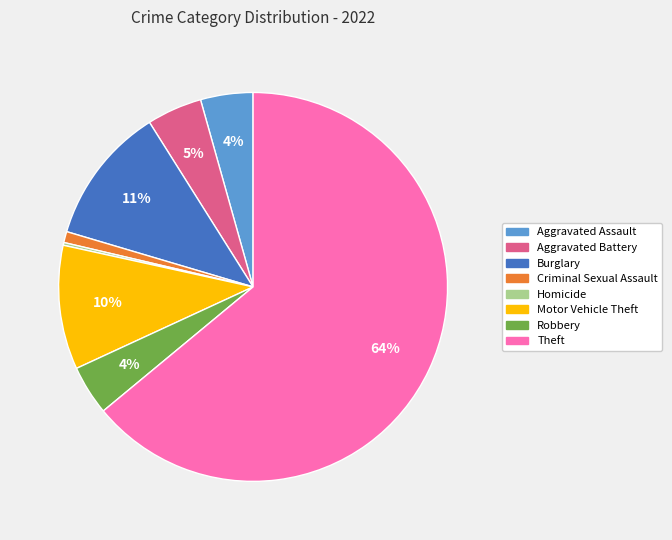

To the nearest percent, what is the average slice percentage?

12%